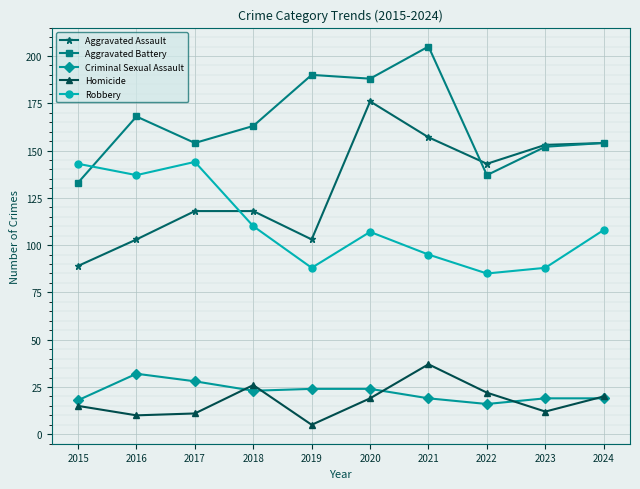

List the series in order of their peak value, lowest first.

Criminal Sexual Assault, Homicide, Robbery, Aggravated Assault, Aggravated Battery